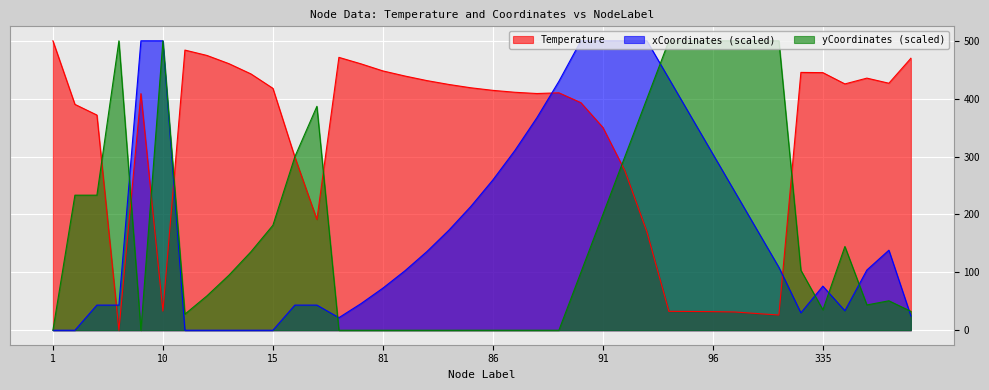

What is the value of the Temperature point at the 19th from the left?

424.6